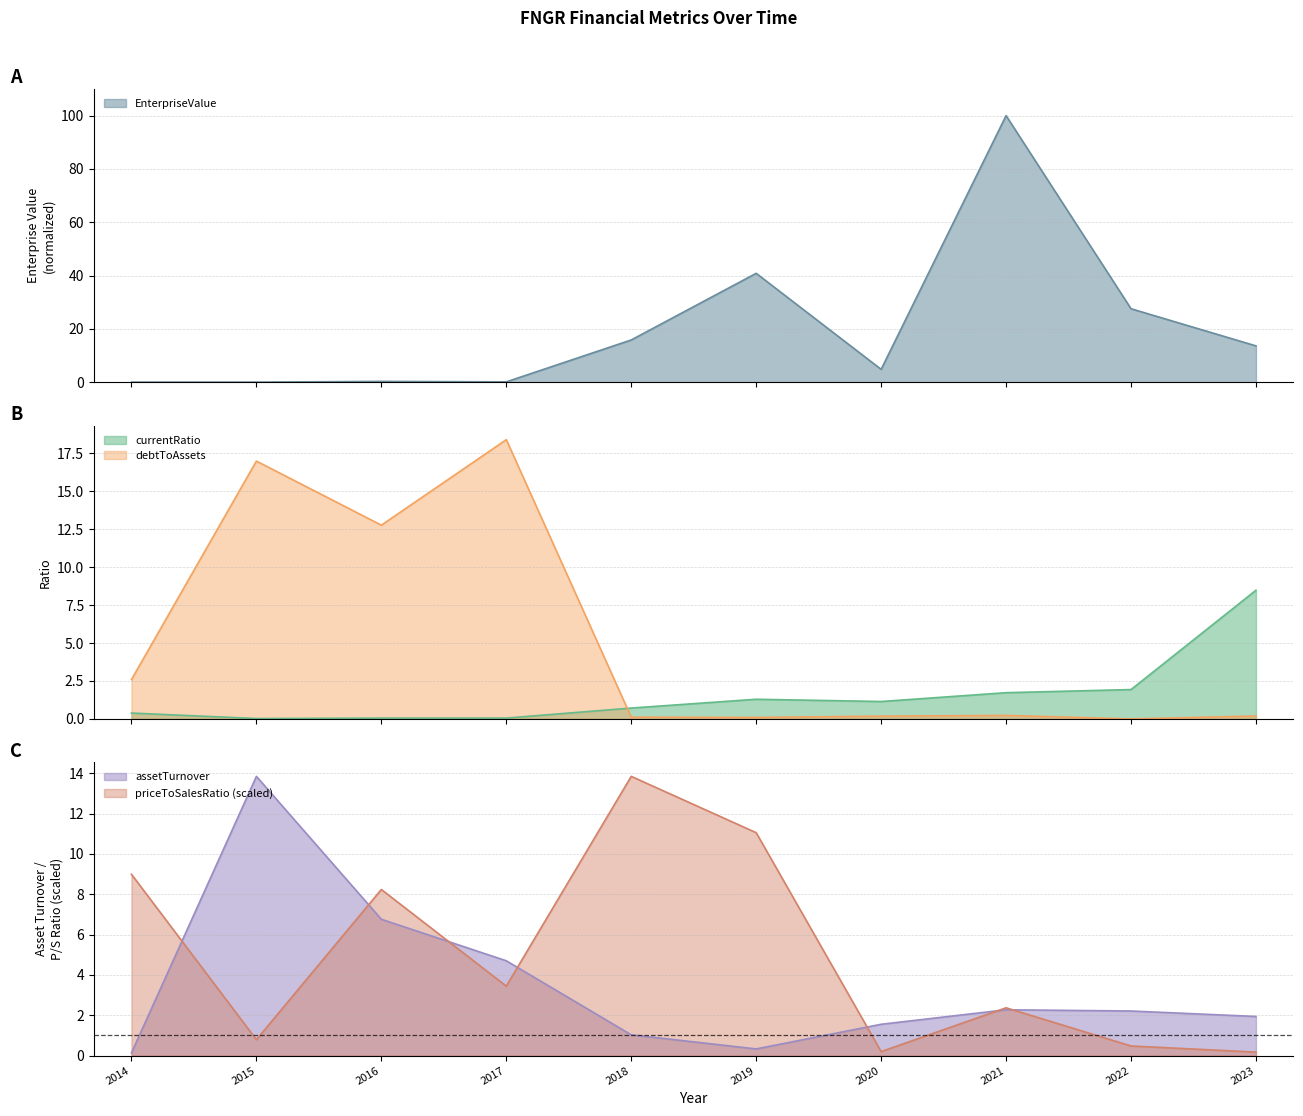

What is the sum of all debtToAssets values?

51.6